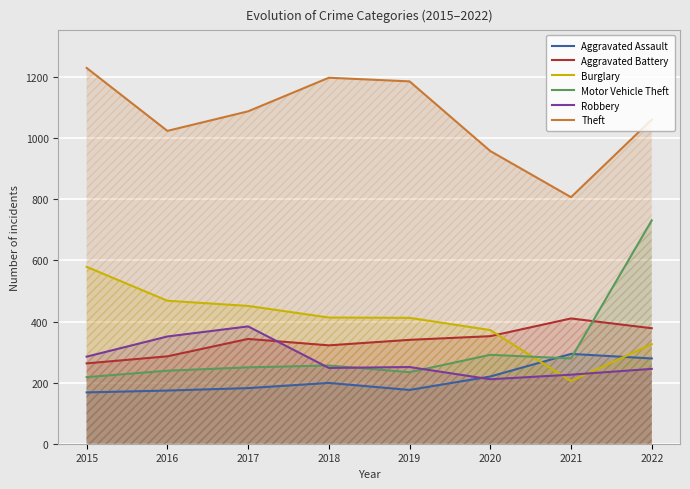

Which has a higher value, 2016 or 2022?

2022